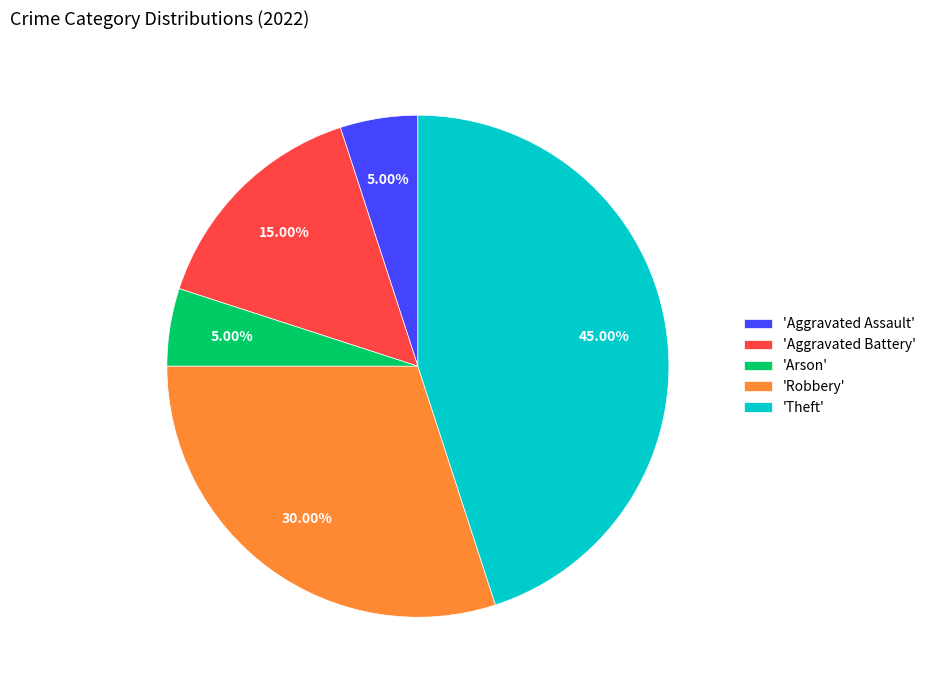

Is there a majority slice in this chart?

No